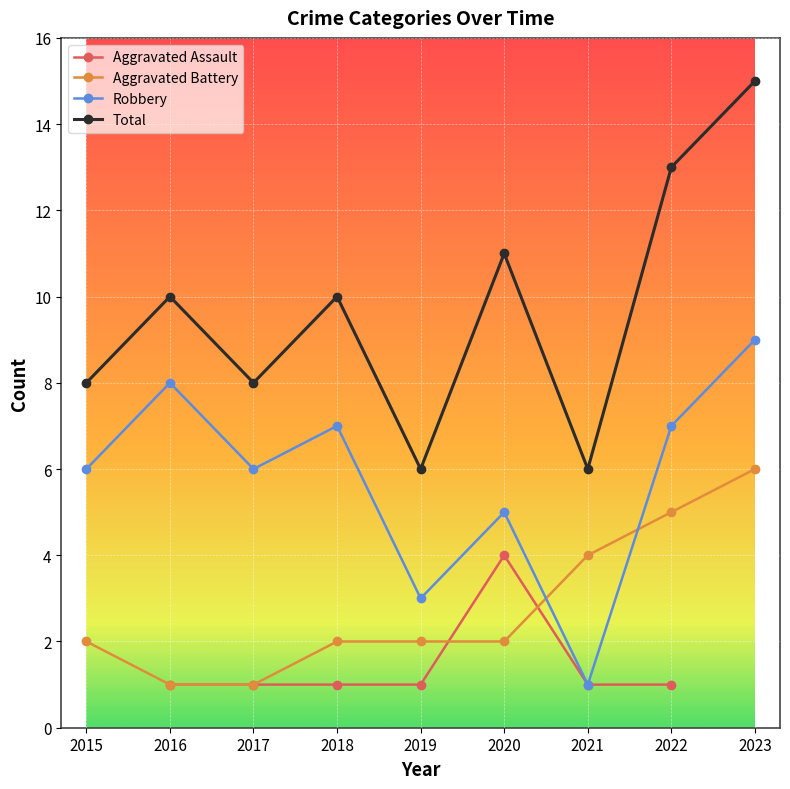

What is the sum of all Robbery values?

52